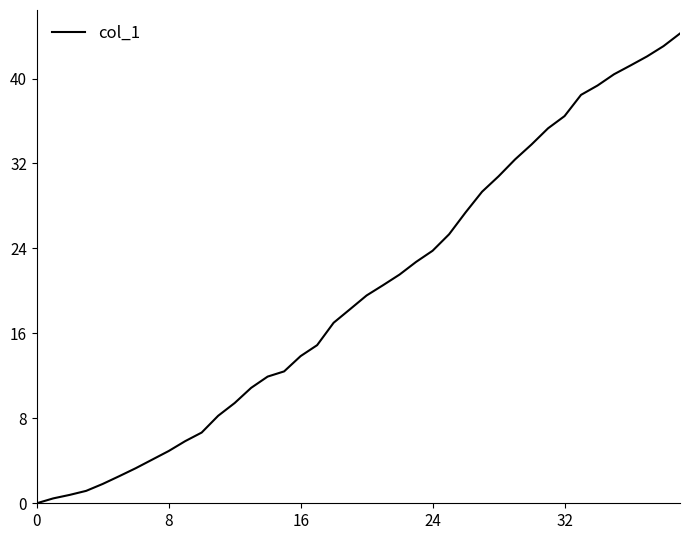

What is the difference between the maximum and minimum values?

44.2